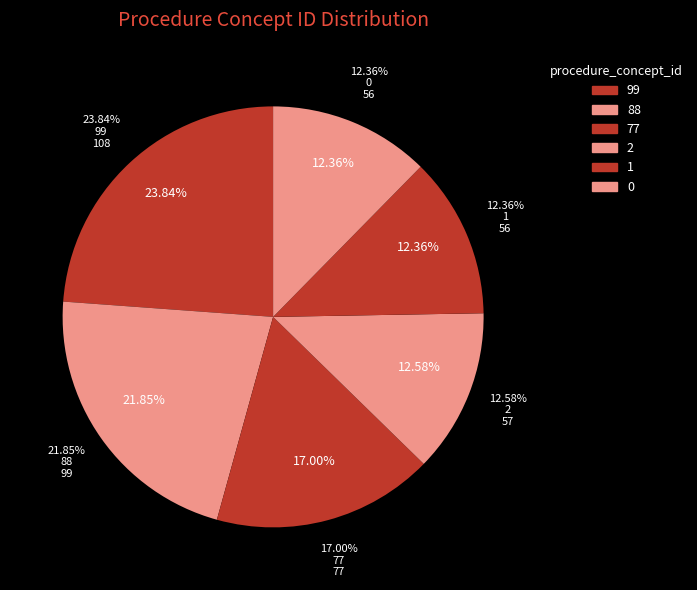

Do 7 and 99 together represent more than half of the pie?

No